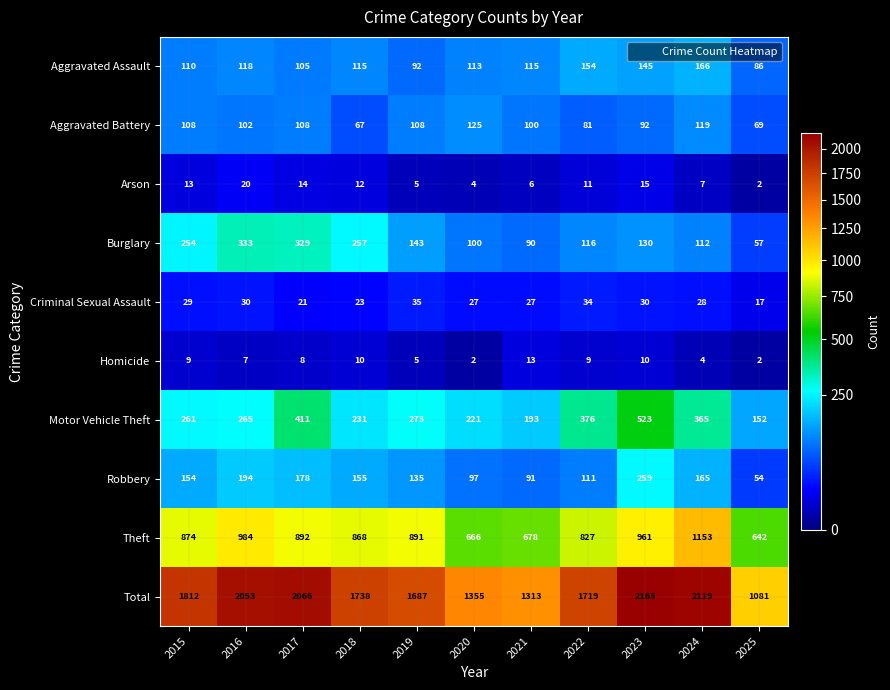

What is the total value across all series at 2020?

2710